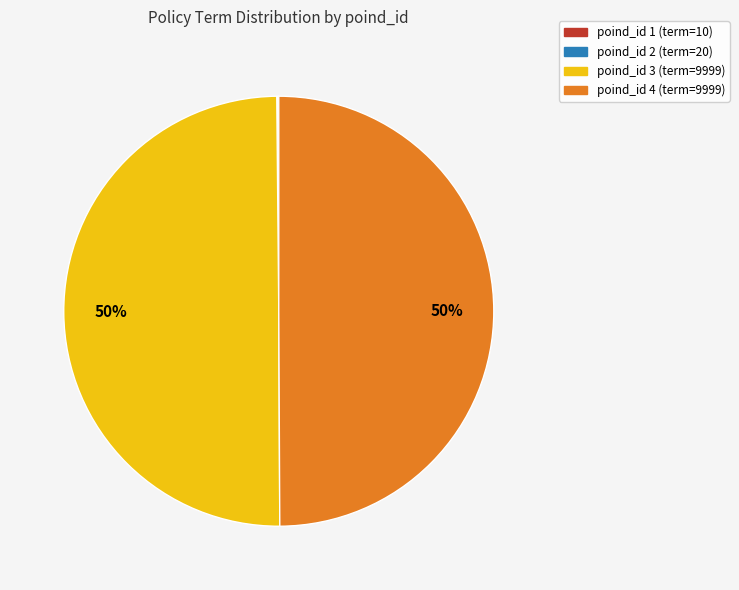

To the nearest percent, what is the difference between the largest and smallest slice percentages?

50%